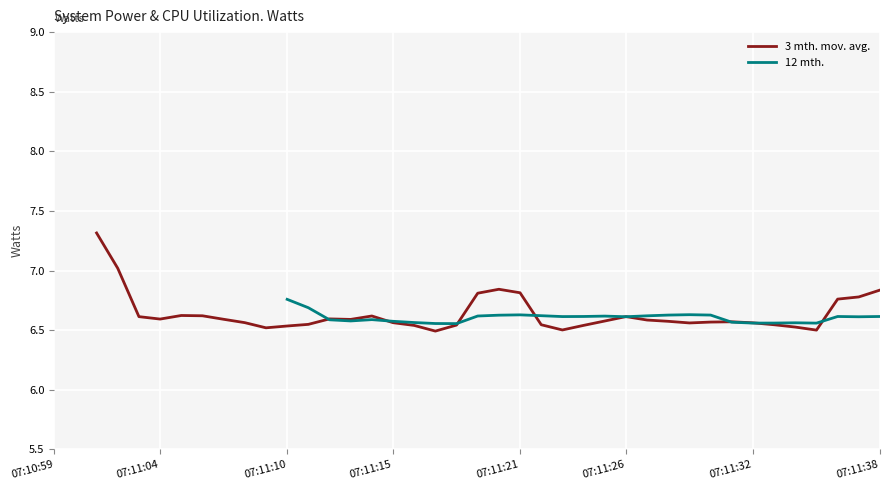

Is it true that 3 mth. mov. avg. equals 3.8 at 20?

False